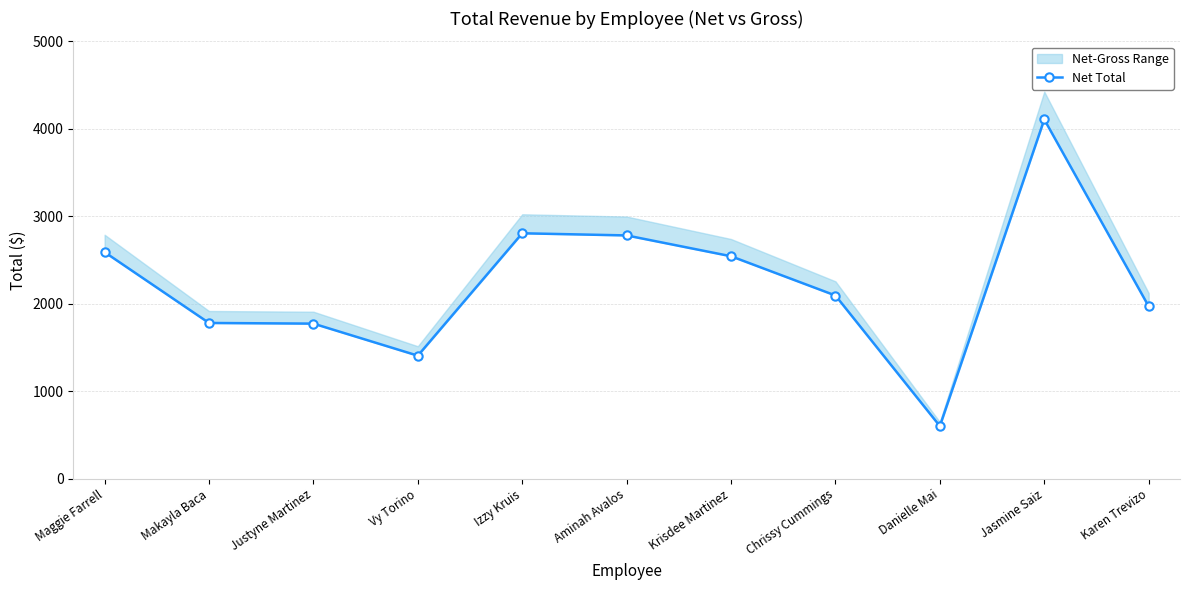

What is the sum of the values at Danielle Mai and Krisdee Martinez?

3143.8